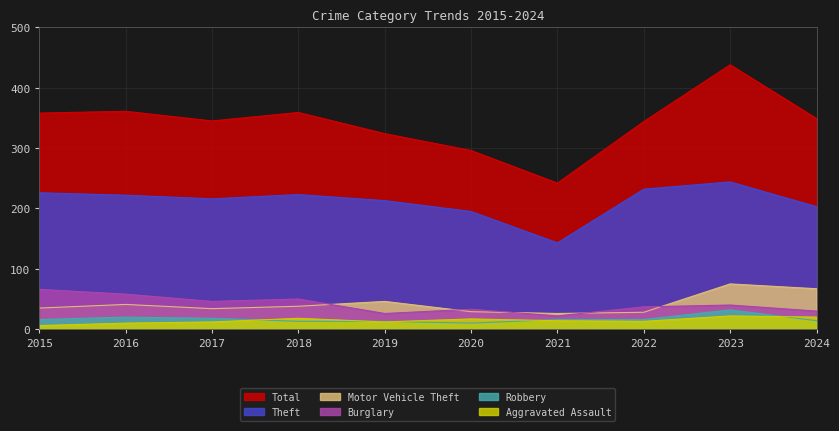

Rank the series by their maximum value, from highest to lowest.

Total, Theft, Motor Vehicle Theft, Burglary, Robbery, Aggravated Assault